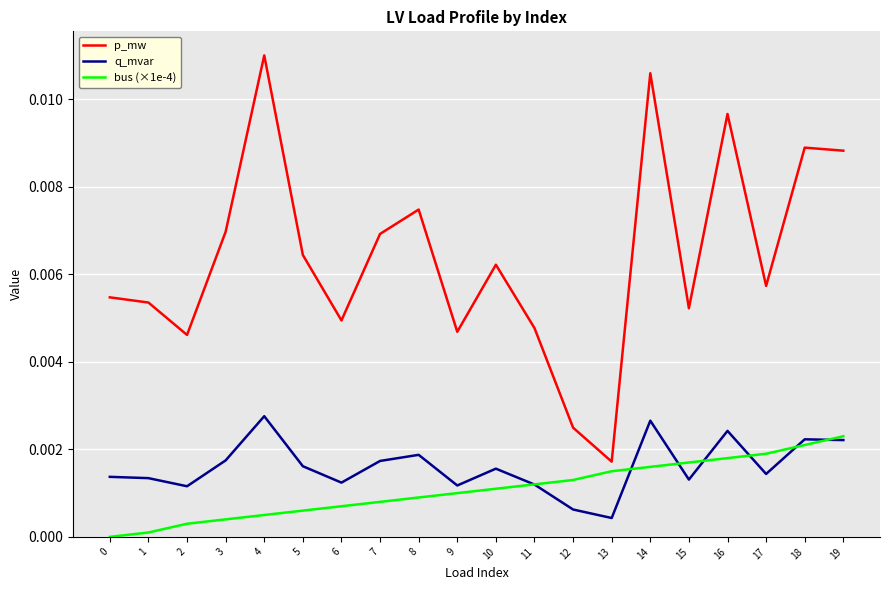

List the series in order of their peak value, lowest first.

bus (×1e-4), q_mvar, p_mw